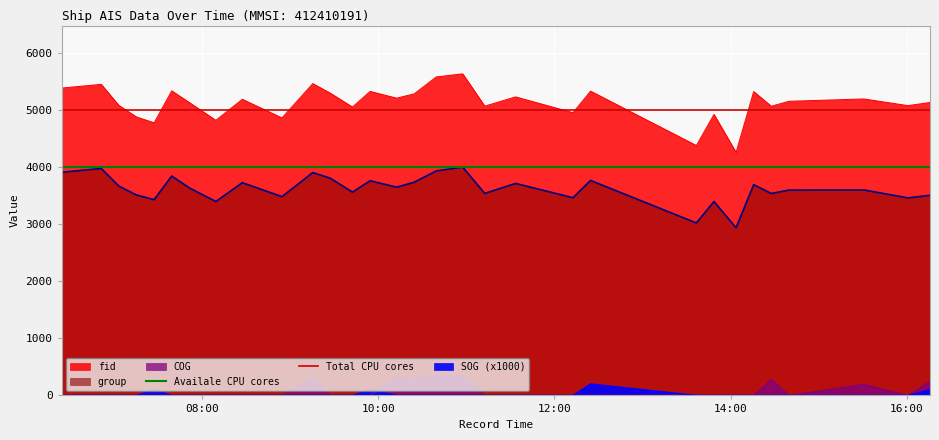

Which has a higher value, 10:00 or 08:00?

10:00